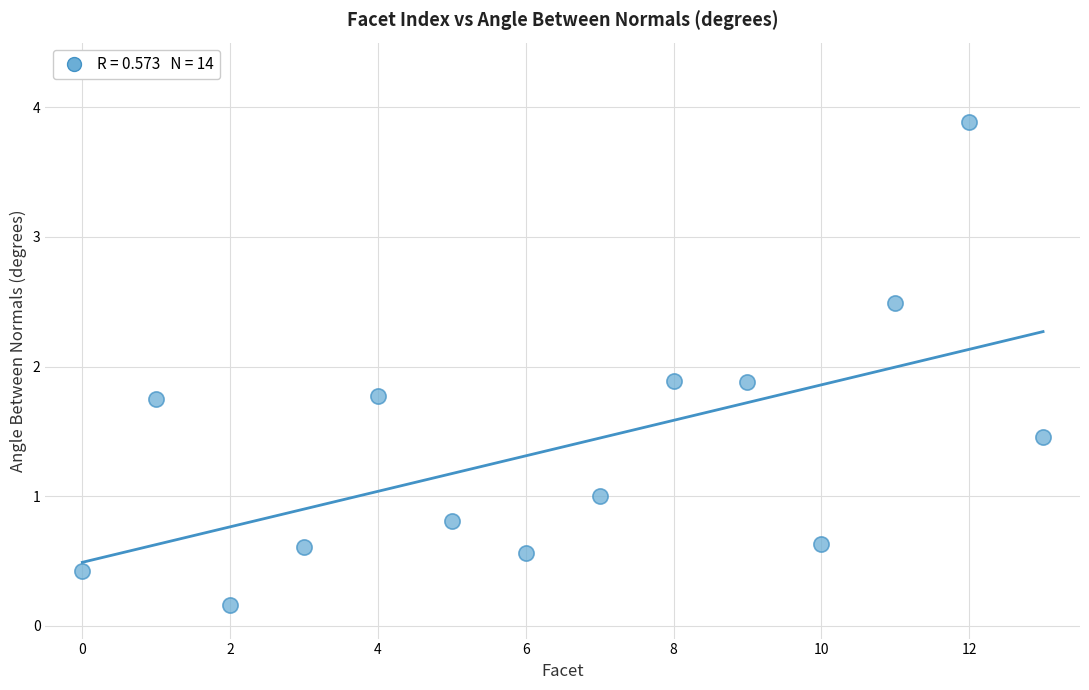

What is the range of Y values (max minus min)?

3.7